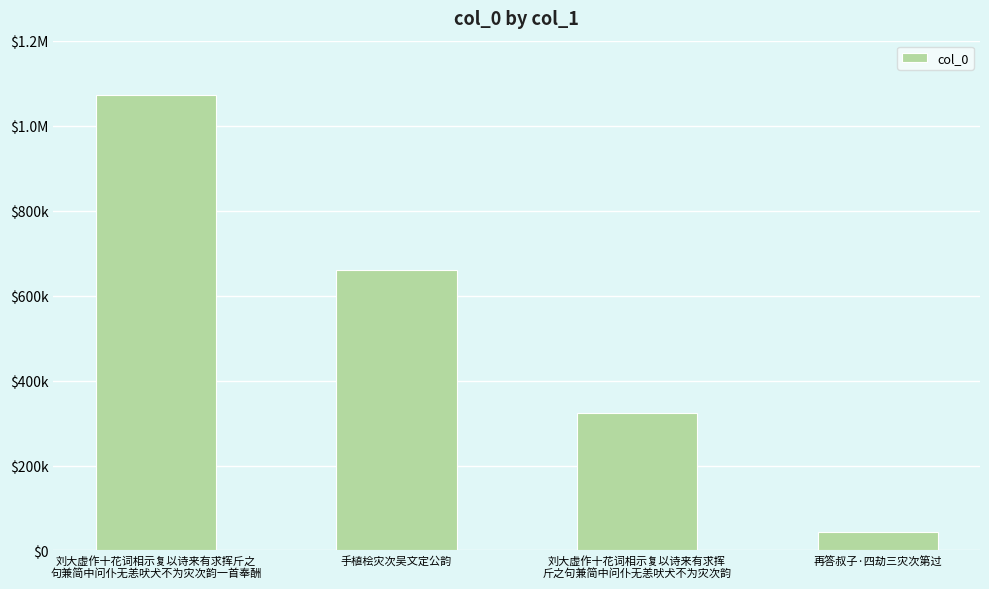

Where is the data nearest to the value 558492?

手植桧灾次吴文定公韵